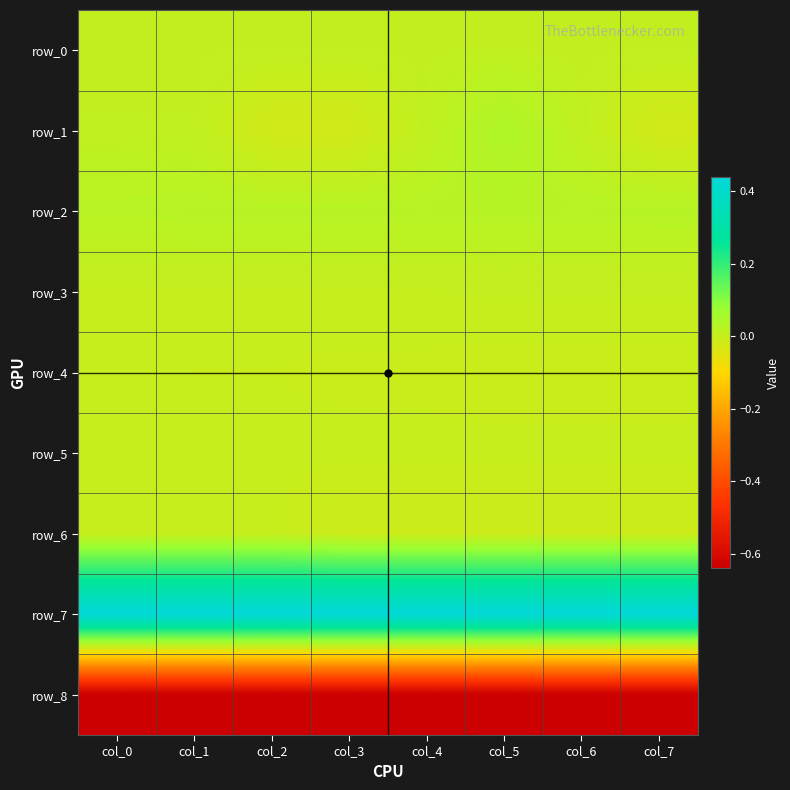

List the series in order of their peak value, highest first.

row_7, row_1, row_2, row_0, row_3, row_4, row_5, row_6, row_8